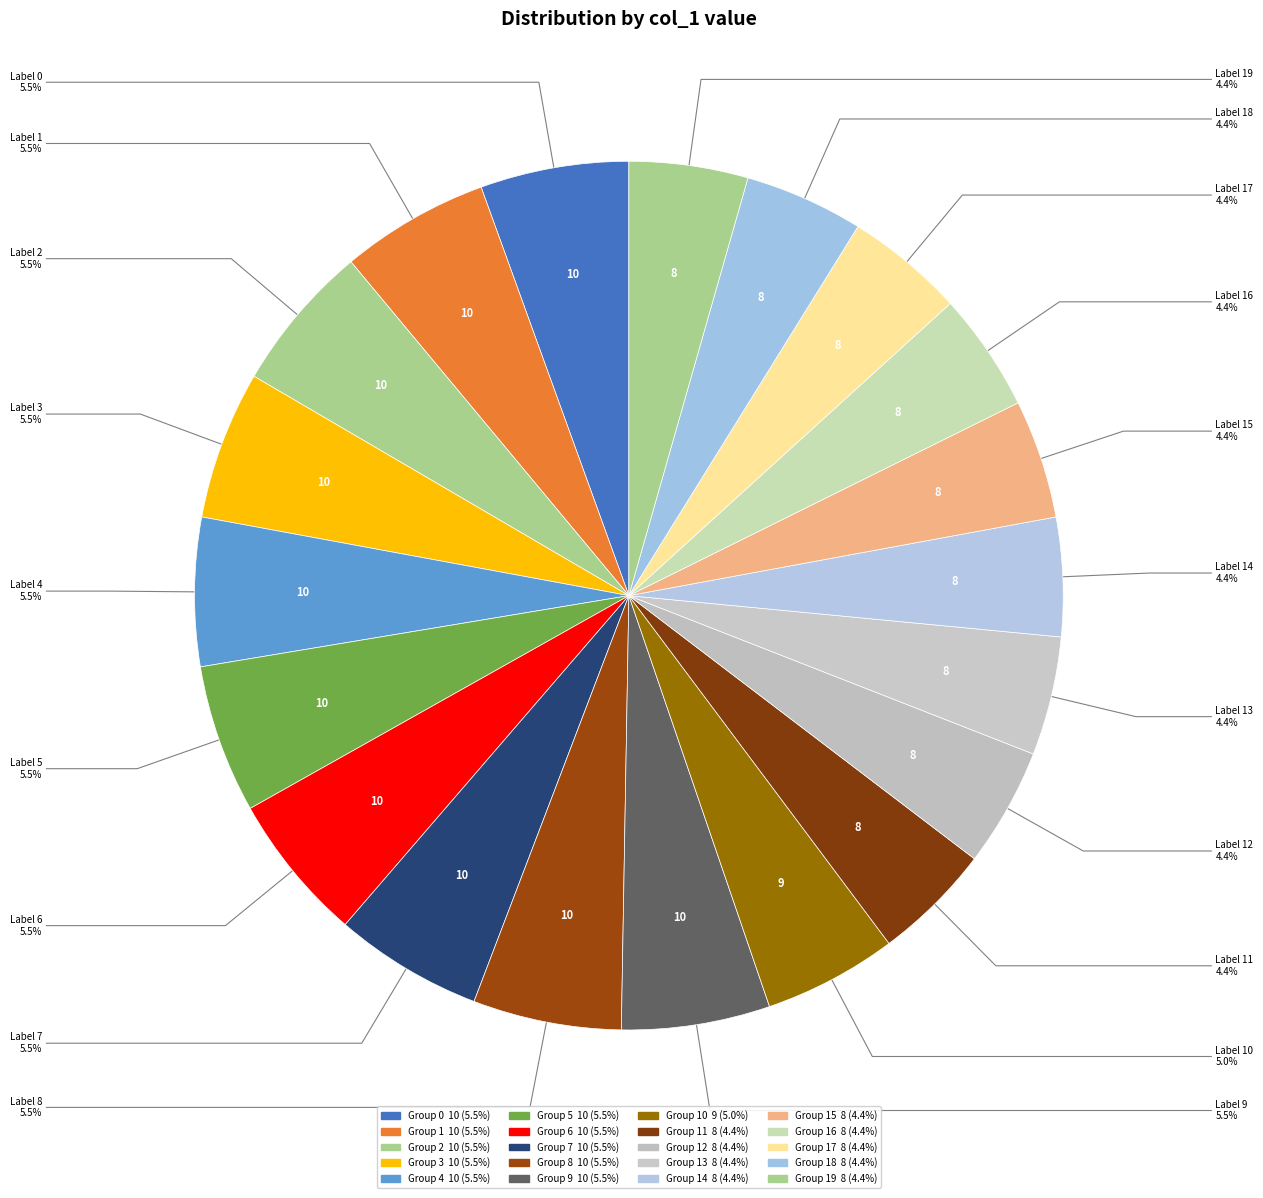

To the nearest percent, what is the average slice percentage?

5%